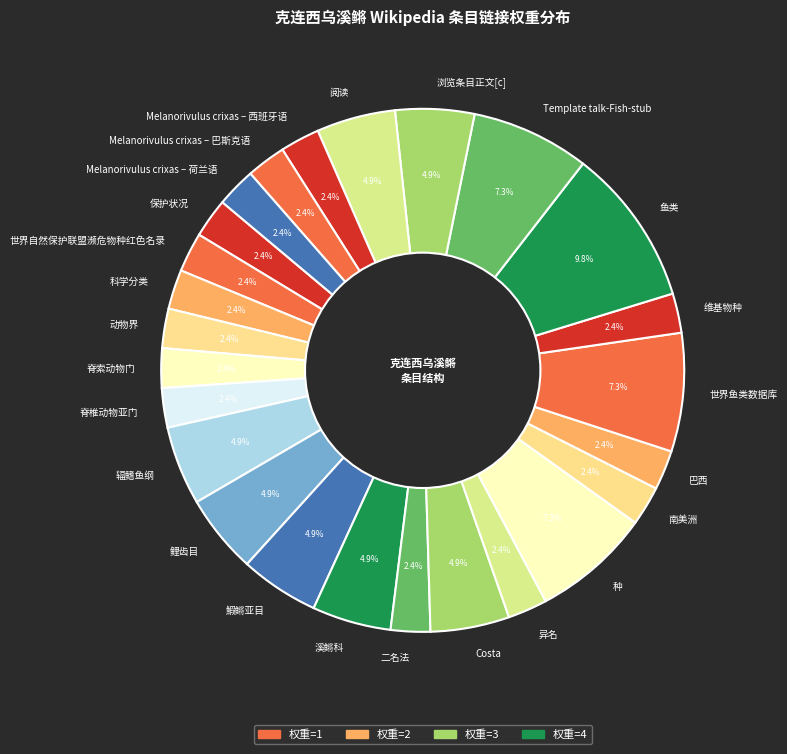

Which category has the biggest portion of the pie?

鱼类